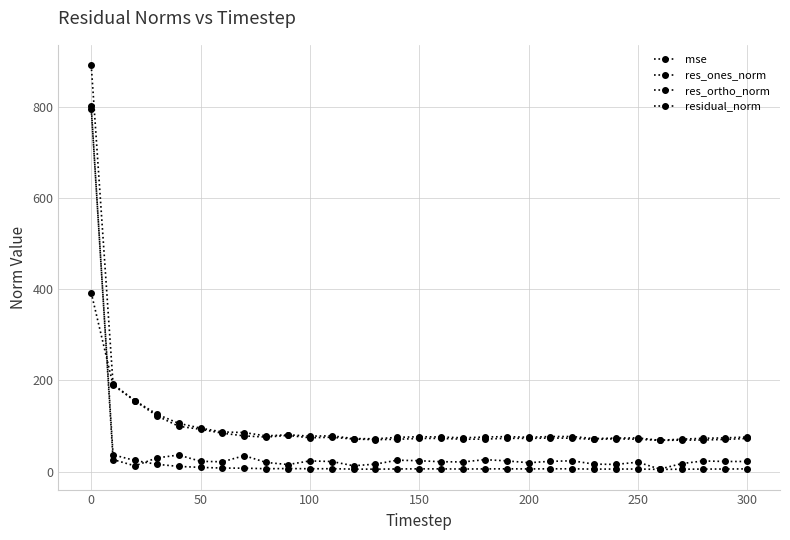

What is the minimum value for mse?

4.7